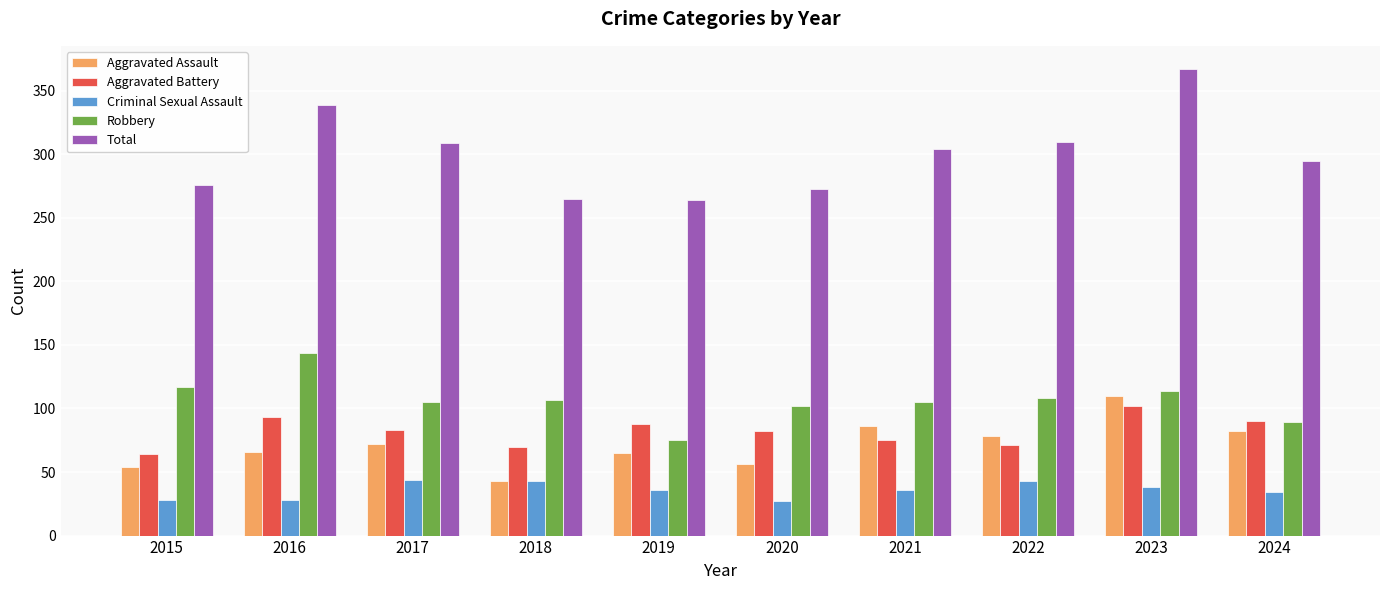

The value of Robbery at 2016 is 144. True or false?

True